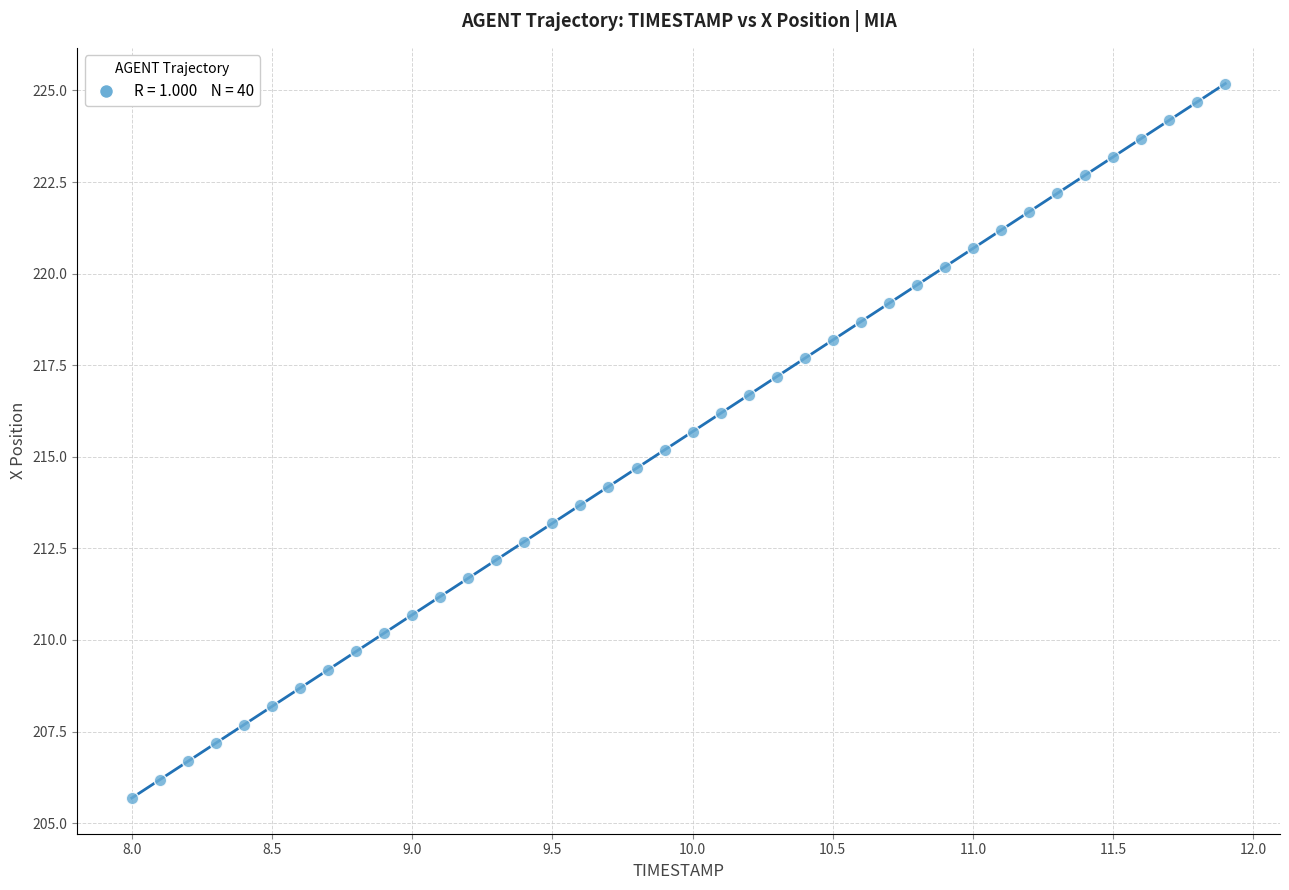

What is the range of Y values (max minus min)?

19.5